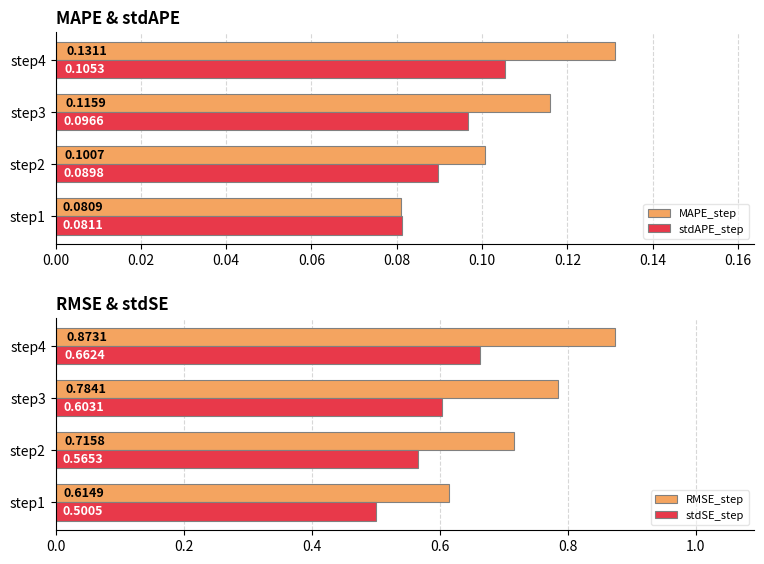

List the labels in order of stdAPE_step value, largest first.

step4, step3, step2, step1